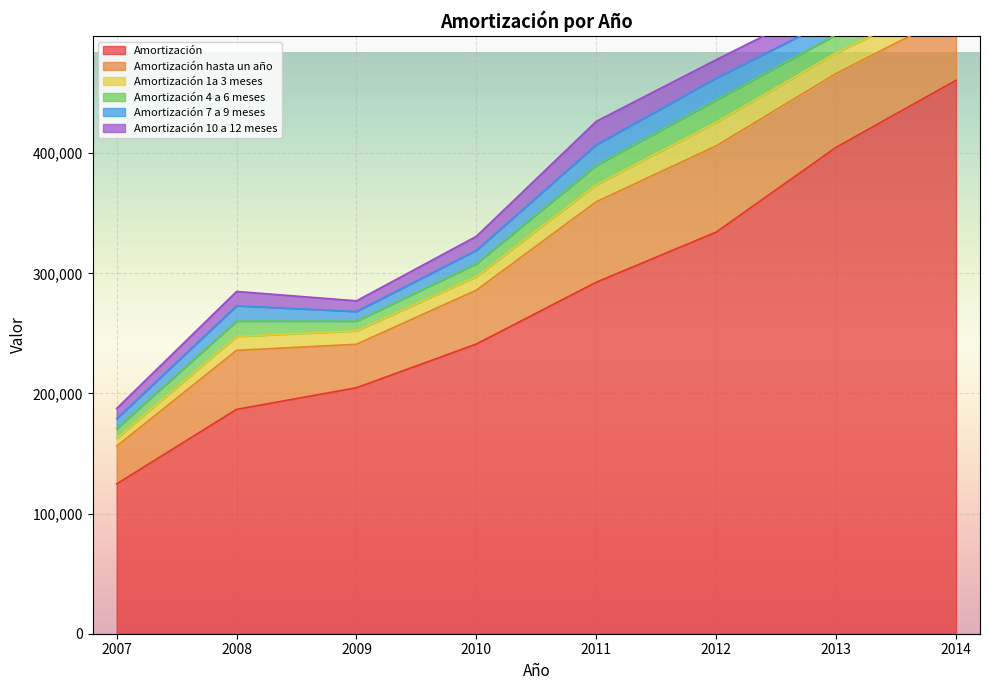

At which category does Amortización 4 a 6 meses reach its first local peak?

2008